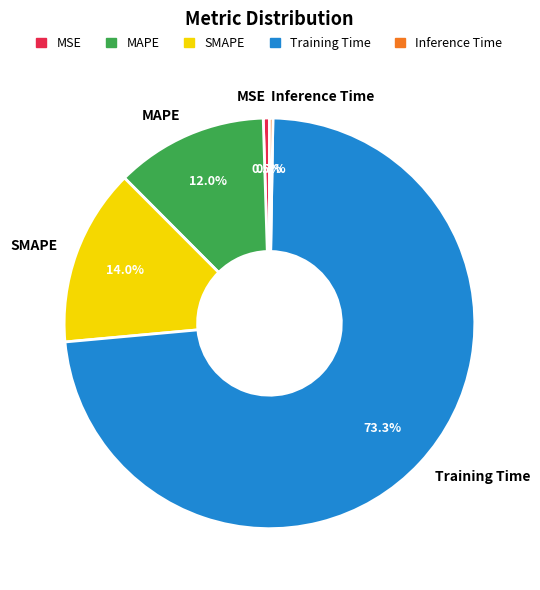

Combined, do SMAPE and MSE account for over 50%?

No